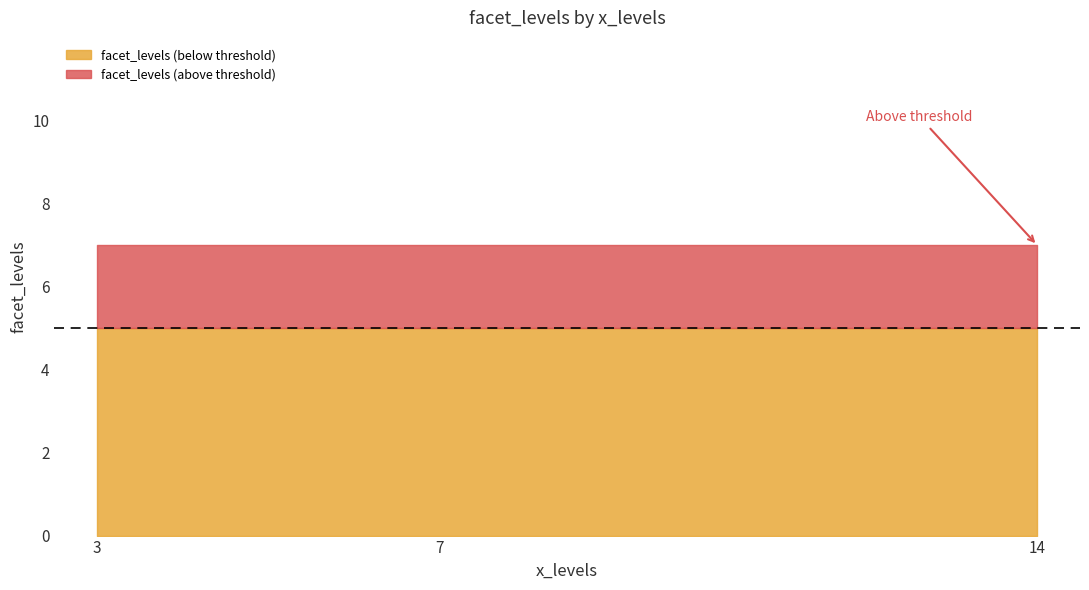

What is the highest value of the facet_levels (below threshold) series?

5